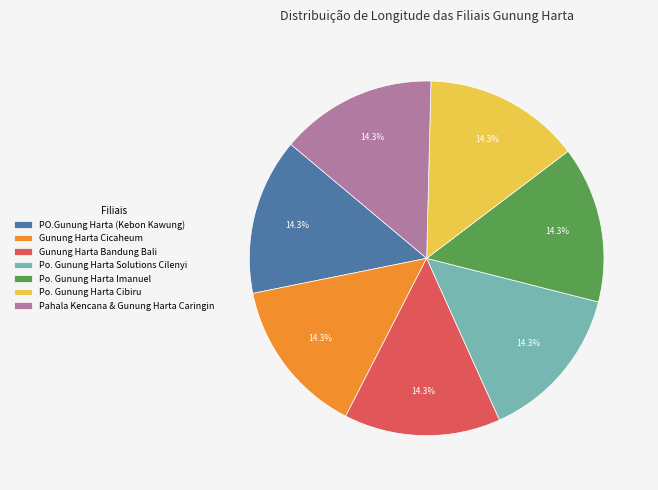

What is the ratio of the value at Po. Gunung Harta Imanuel to the value at Pahala Kencana & Gunung Harta Caringin?

1.0